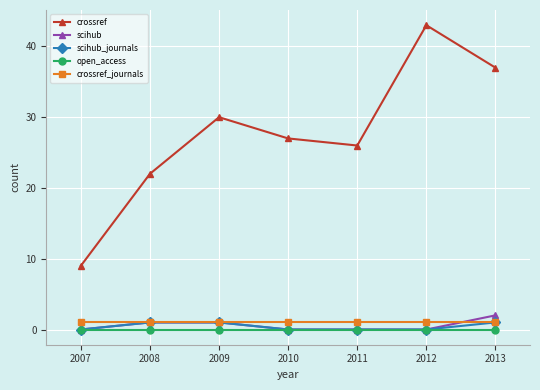

At which category does the chart reach its peak across all series?

2012